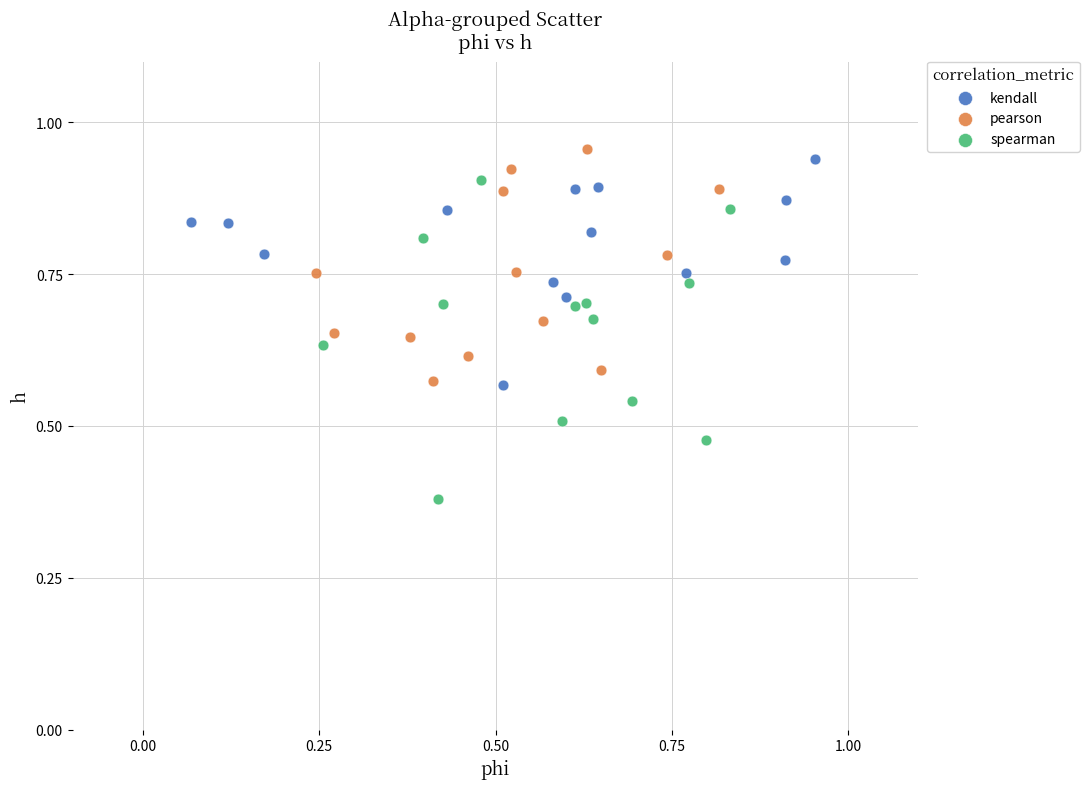

What are all the series names shown in the legend?

kendall, pearson, spearman